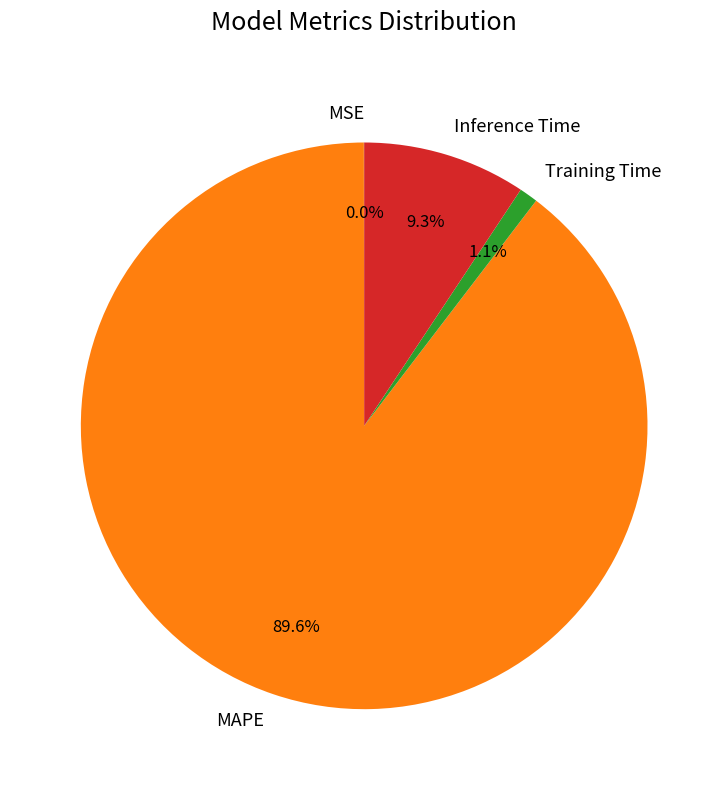

What percentage do Inference Time and Training Time together represent?

10.4%